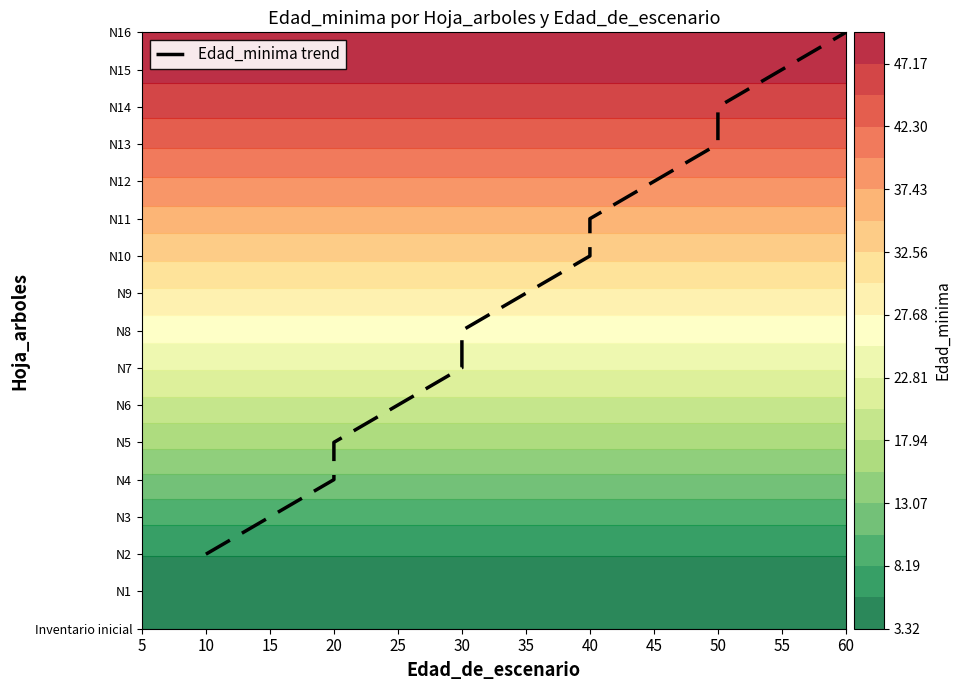

At which label is the value closest to 9?

35